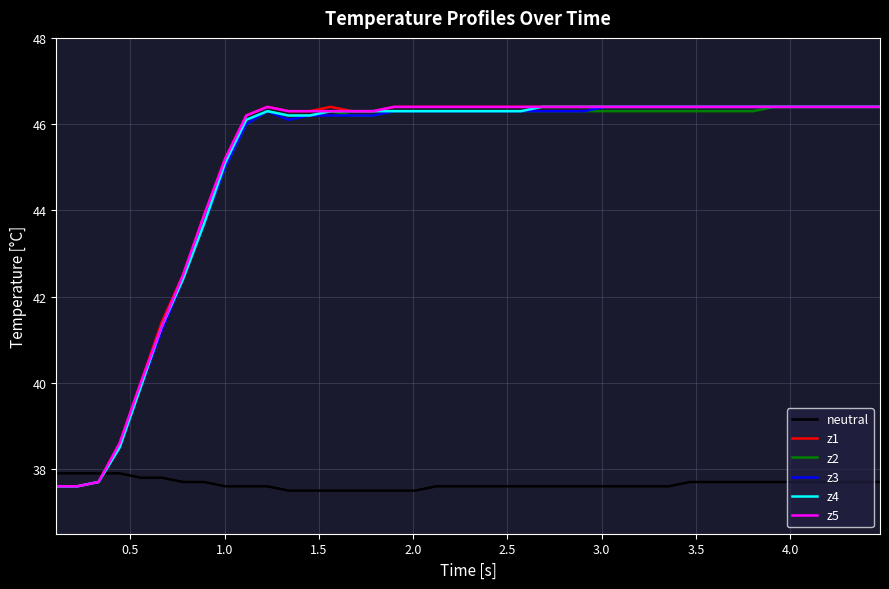

What is the minimum value for z4?

37.6